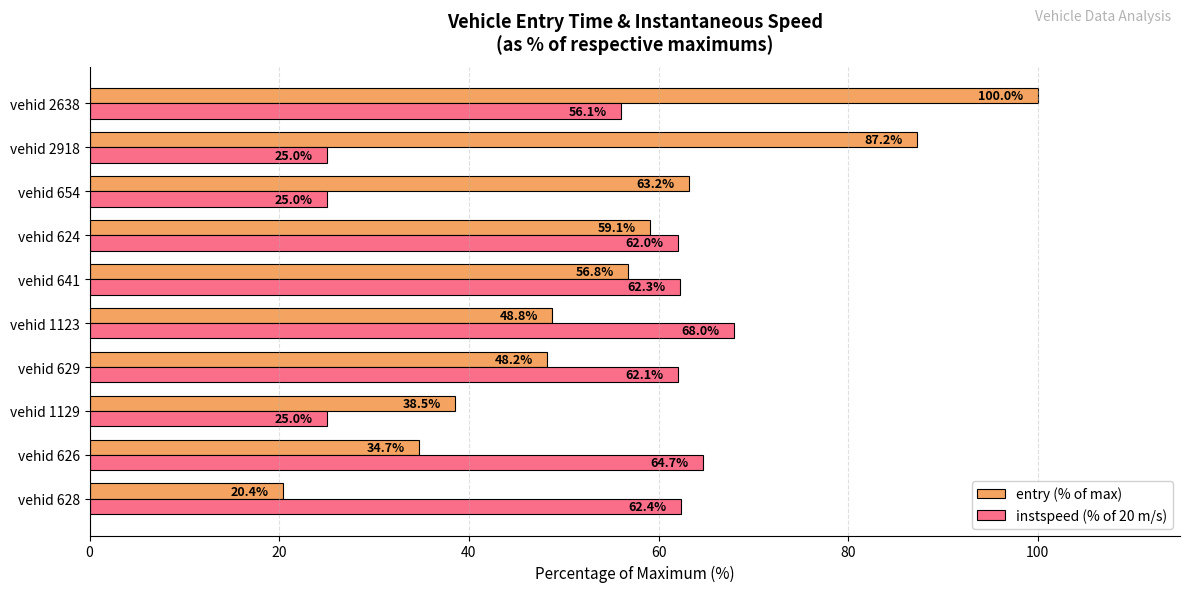

What is the spread (max minus min) of values at vehid 1123?

19.2